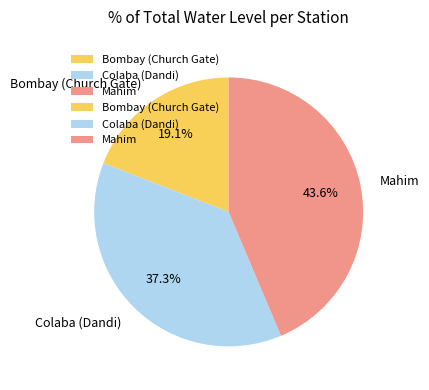

Is the sum of Bombay (Church Gate) and Mahim greater than half?

Yes